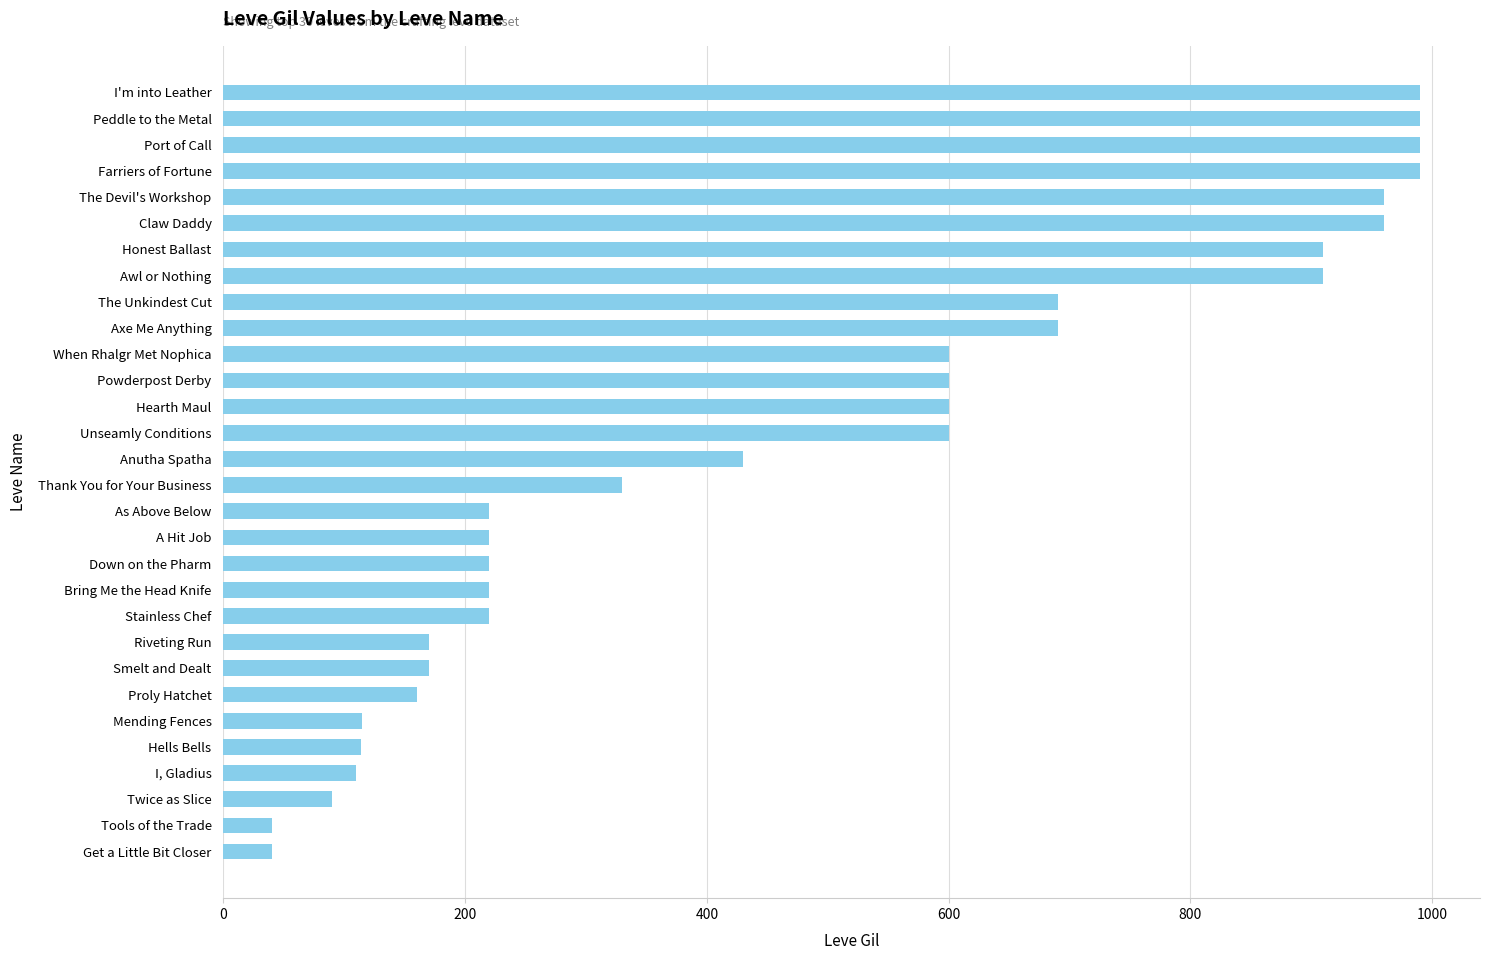

How many values are below 430?

15